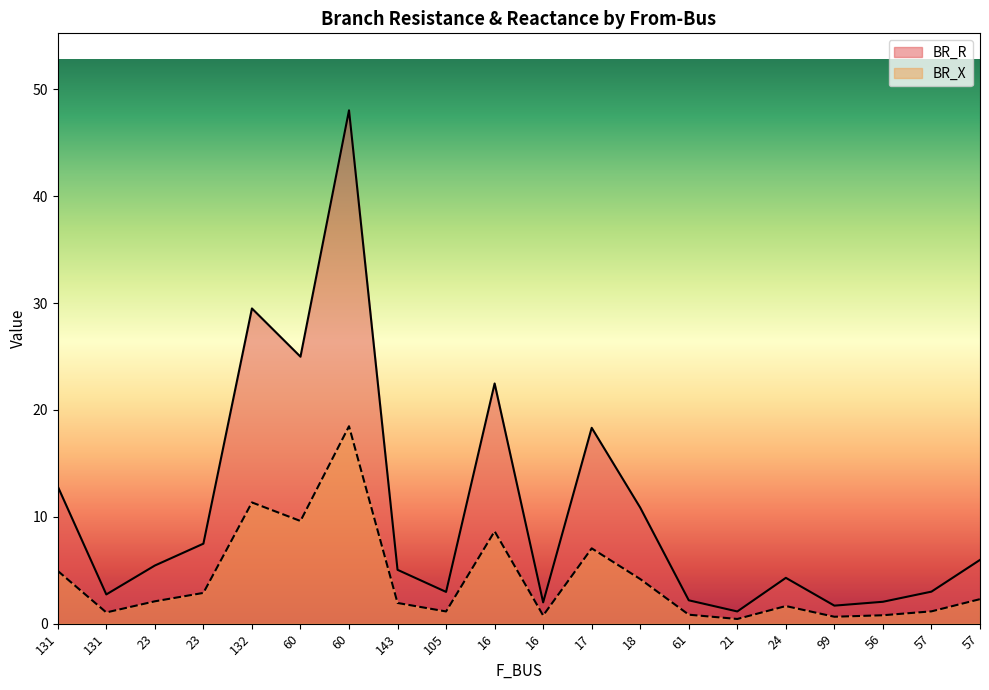

Reading right to left, what are all the values shown in this chart?

BR_R: 57=6.0	57=3.0	56=2.0	99=1.7	24=4.3	21=1.1	61=2.2	18=10.9	17=18.3	16=2.0	16=22.5	105=3.0	143=5.0	60=48.0	60=25.0	132=29.5	23=7.5	23=5.4	131=2.7	131=12.8
BR_X: 57=2.3	57=1.2	56=0.8	99=0.6	24=1.6	21=0.4	61=0.8	18=4.2	17=7.0	16=0.8	16=8.6	105=1.1	143=1.9	60=18.5	60=9.6	132=11.3	23=2.9	23=2.1	131=1.1	131=4.9